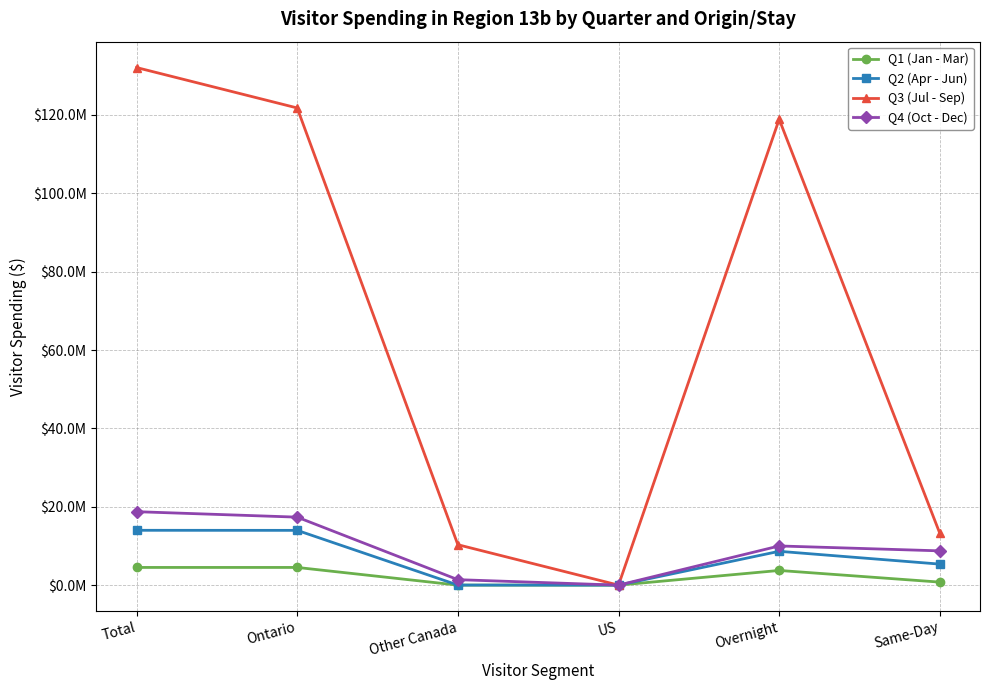

Where is Q1 (Jan - Mar) nearest to the value 2256880?

Same-Day